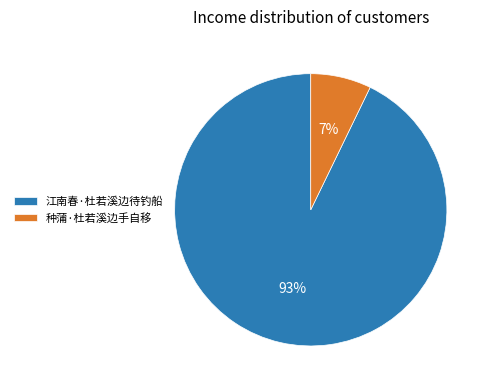

Is there any slice that represents more than half of the pie?

Yes